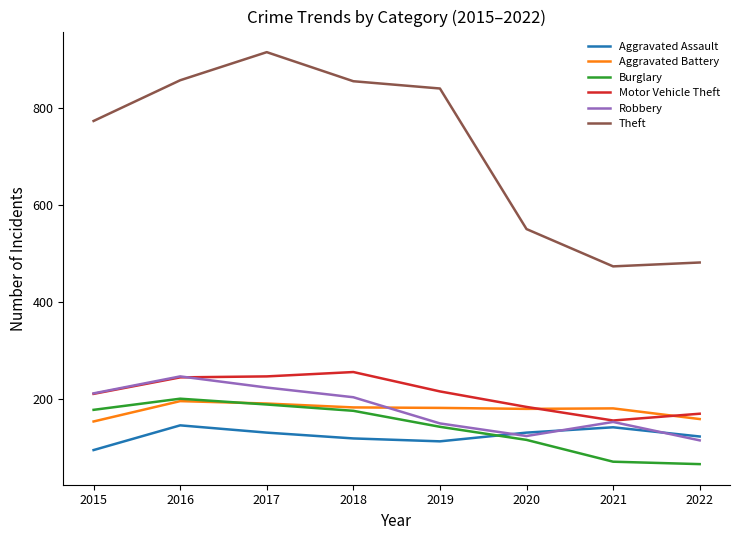

Is it true that Motor Vehicle Theft equals 216 at 2021?

False